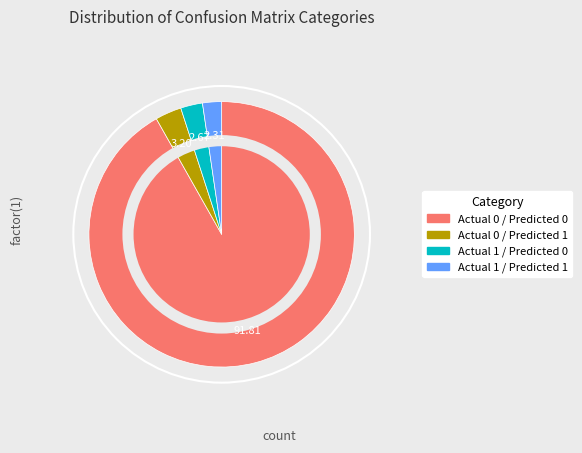

Which slice represents more than half of the pie?

Actual 0 / Predicted 0